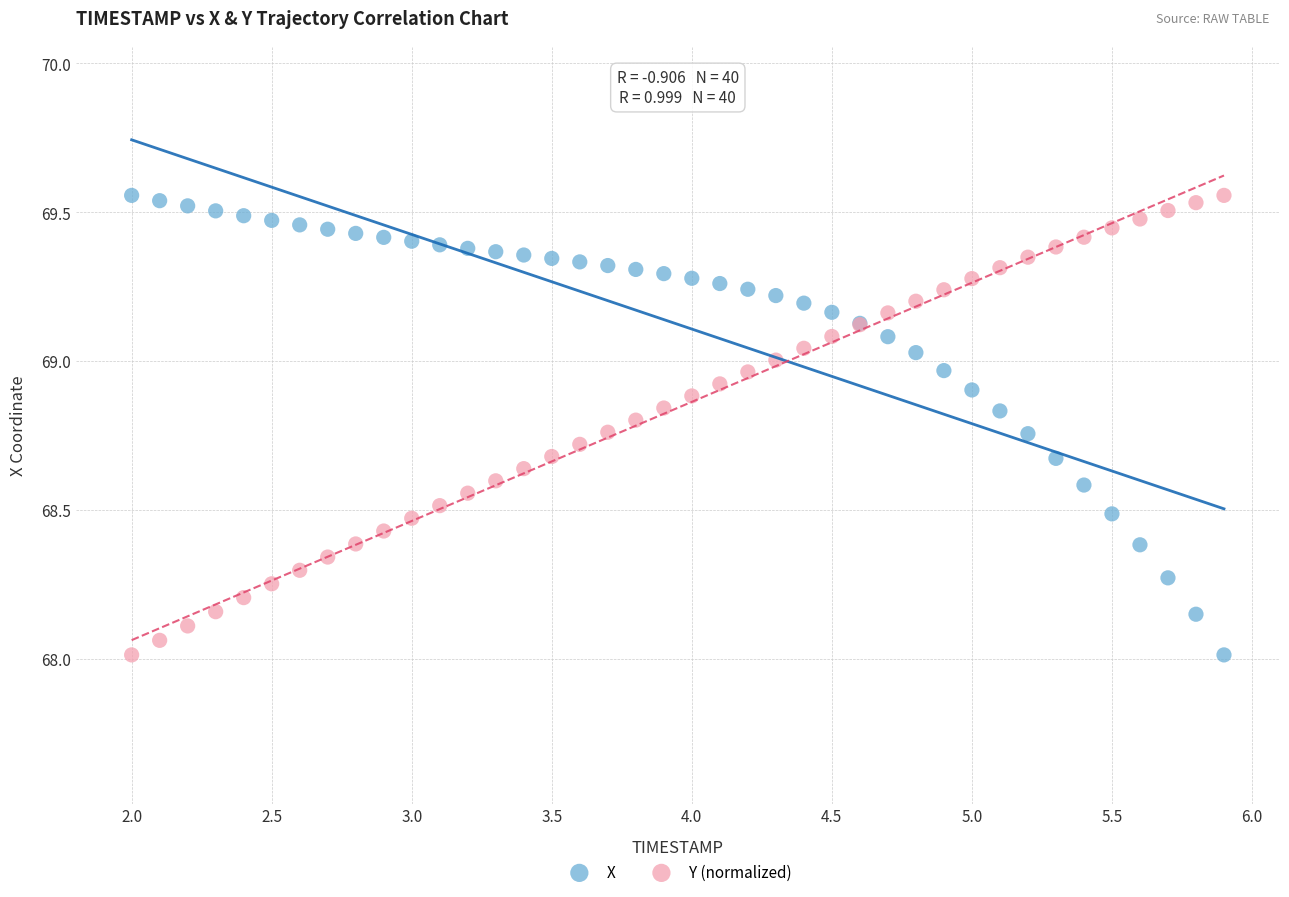

What are all the series names shown in the legend?

X, Y (normalized)